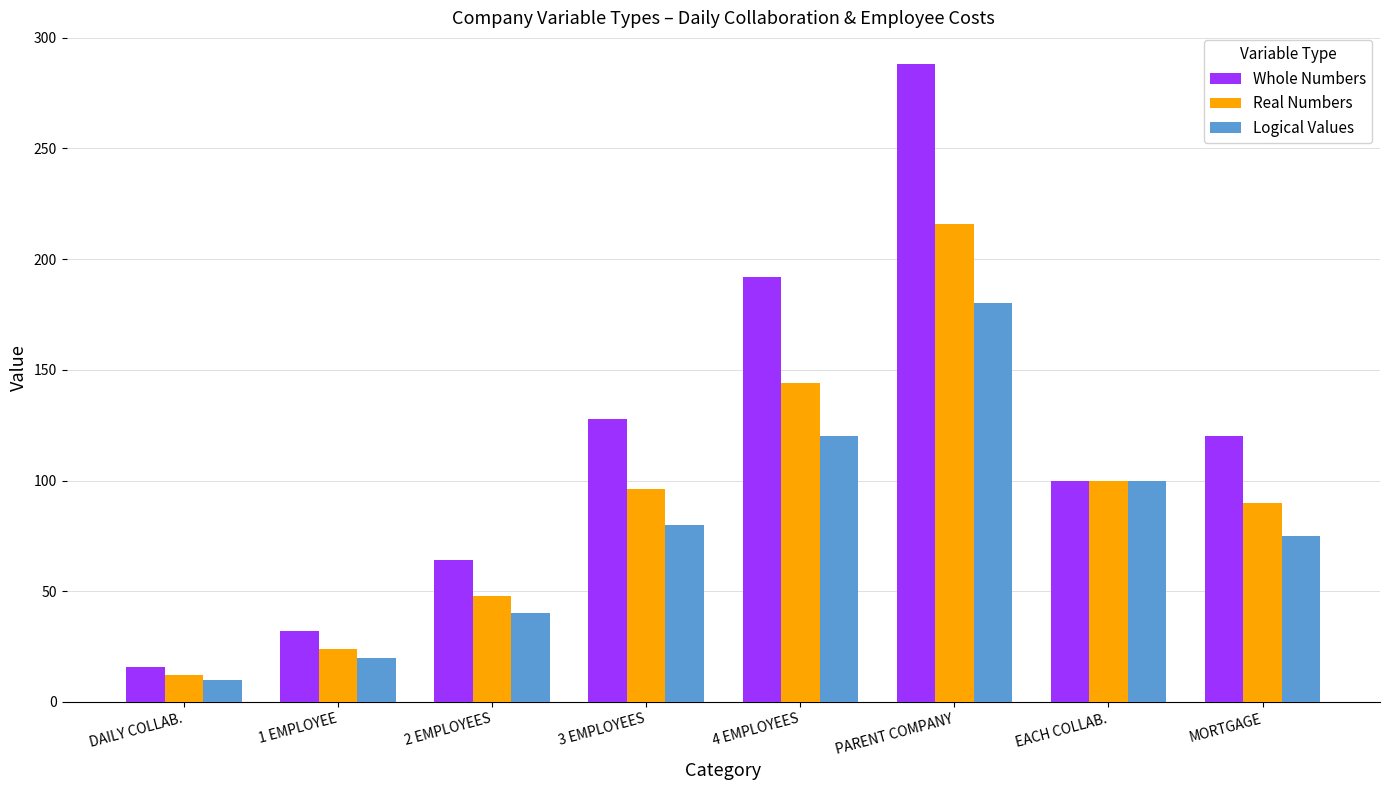

What is the spread (max minus min) of values at 4 EMPLOYEES?

72